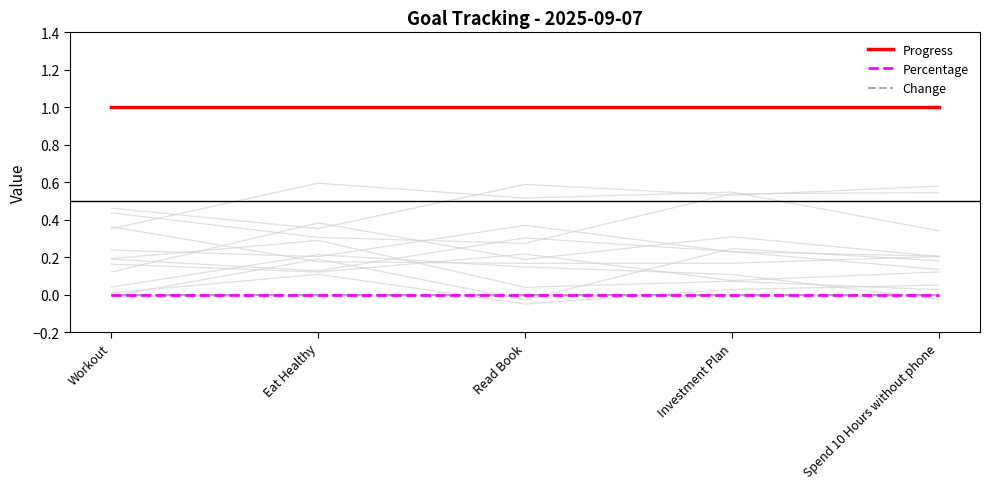

What is the label of the 3rd point from the left?

Read Book